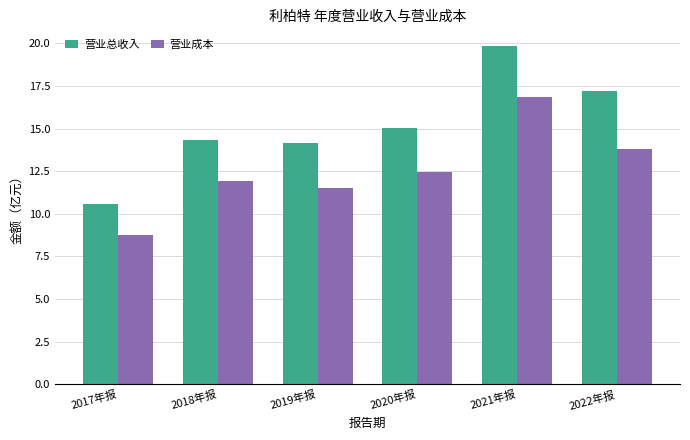

What is the total value across all series at 2022年报?

31.0